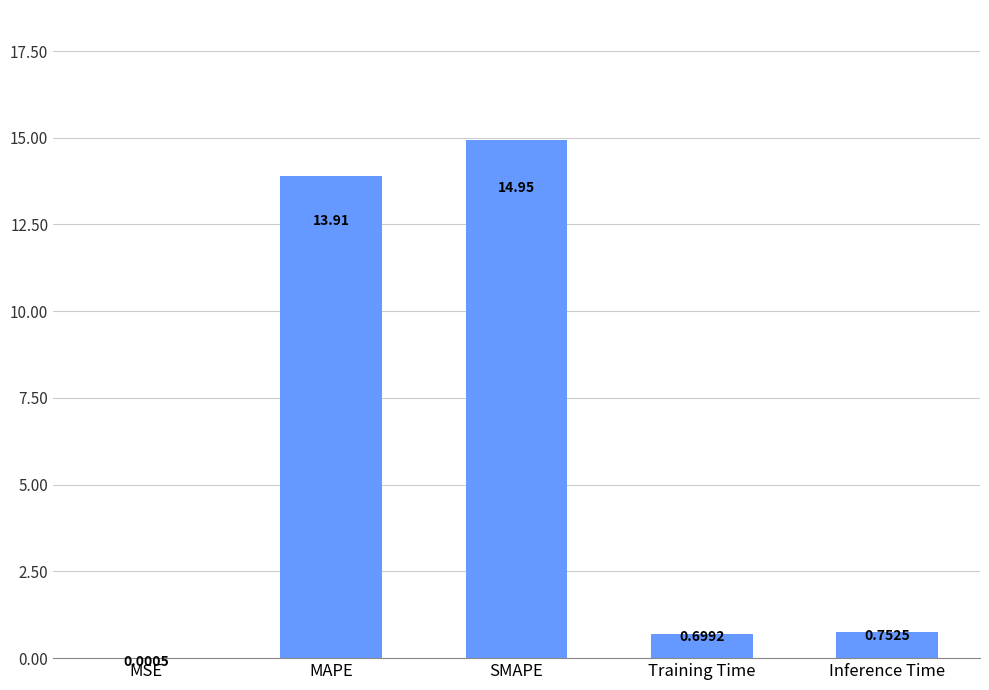

Which has a higher value, SMAPE or MSE?

SMAPE